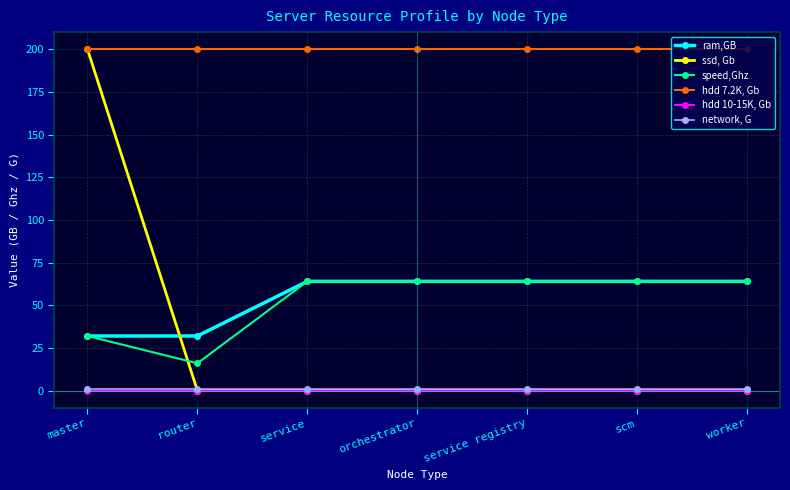

What is the greatest value displayed?

200